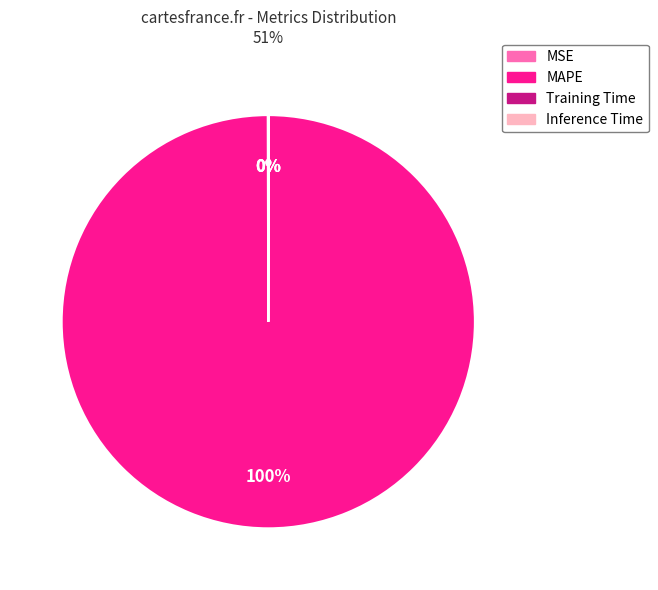

Does any single category account for the majority?

Yes